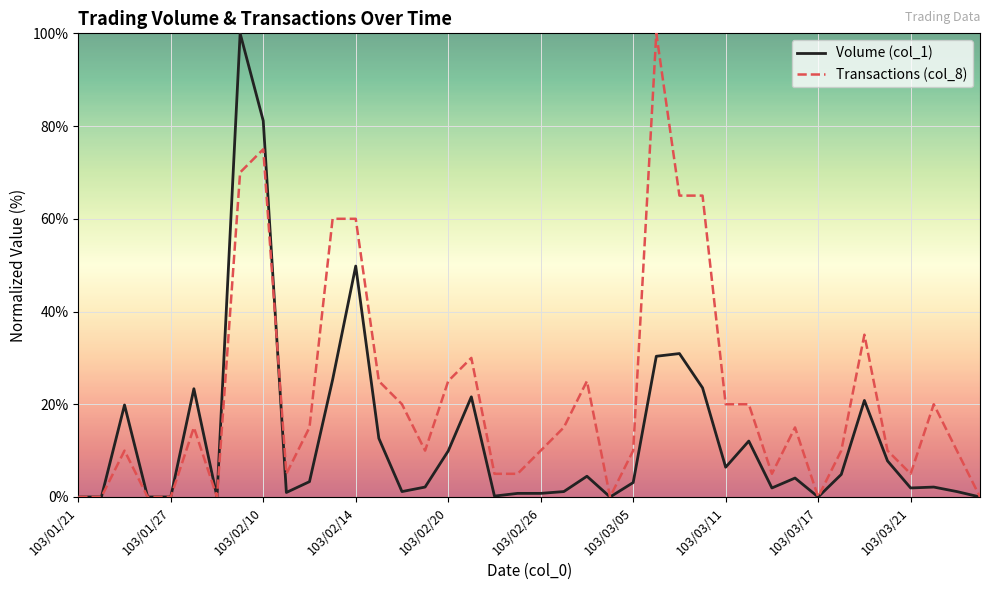

Which series has the largest total across all categories?

Transactions (col_8)